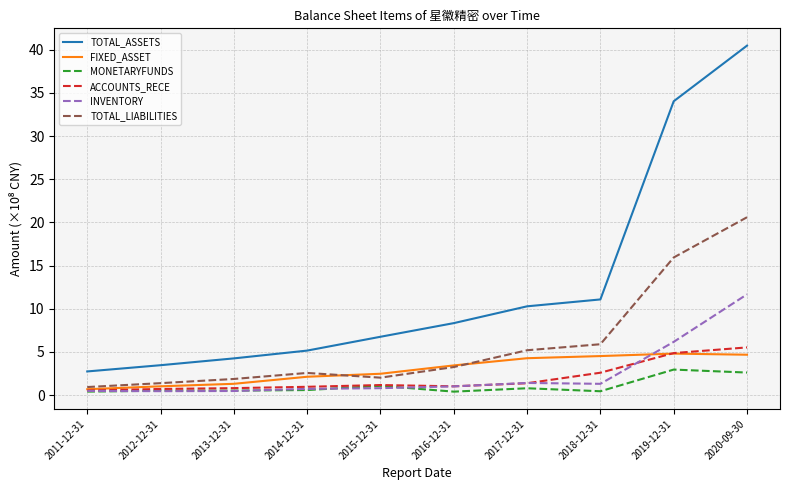

Which category has the highest value across all series?

2020-09-30